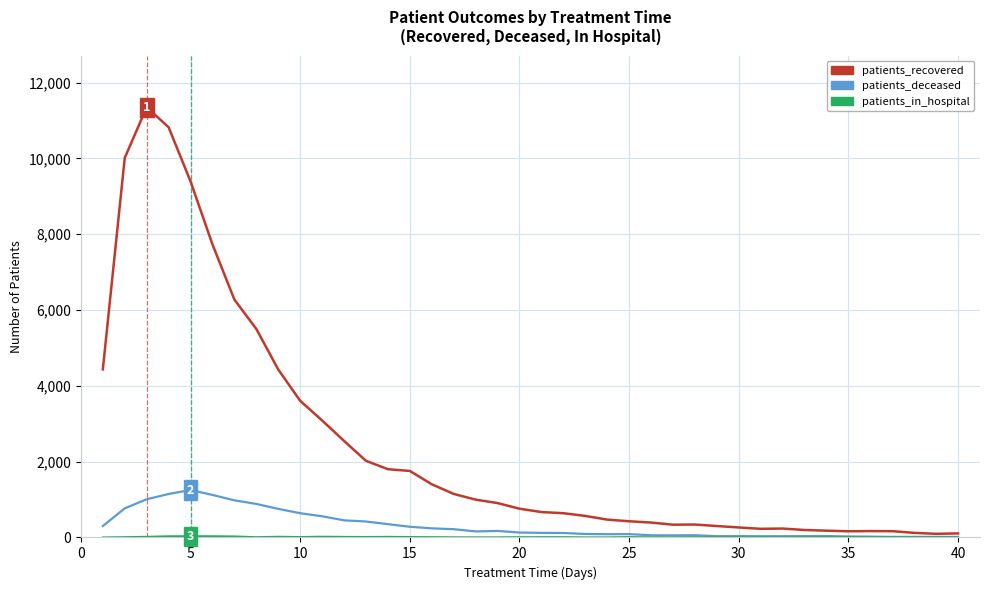

Which series has the largest total across all categories?

patients_recovered